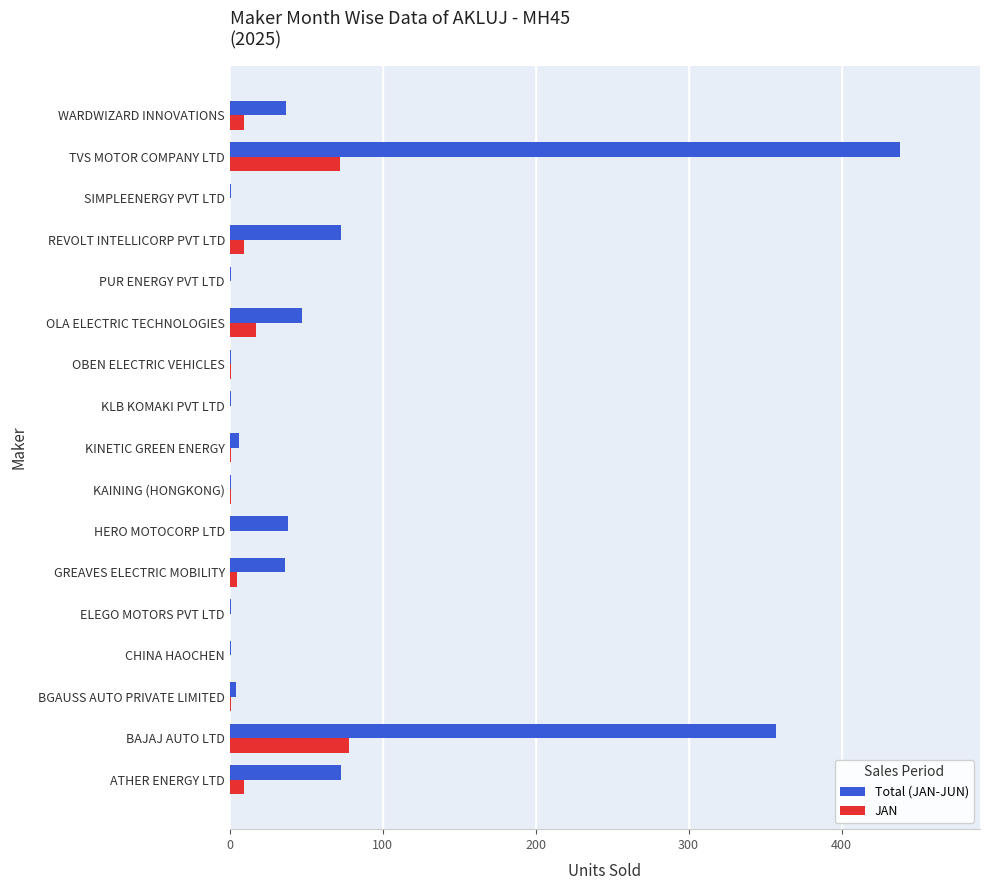

Count the number of data series in this chart.

2